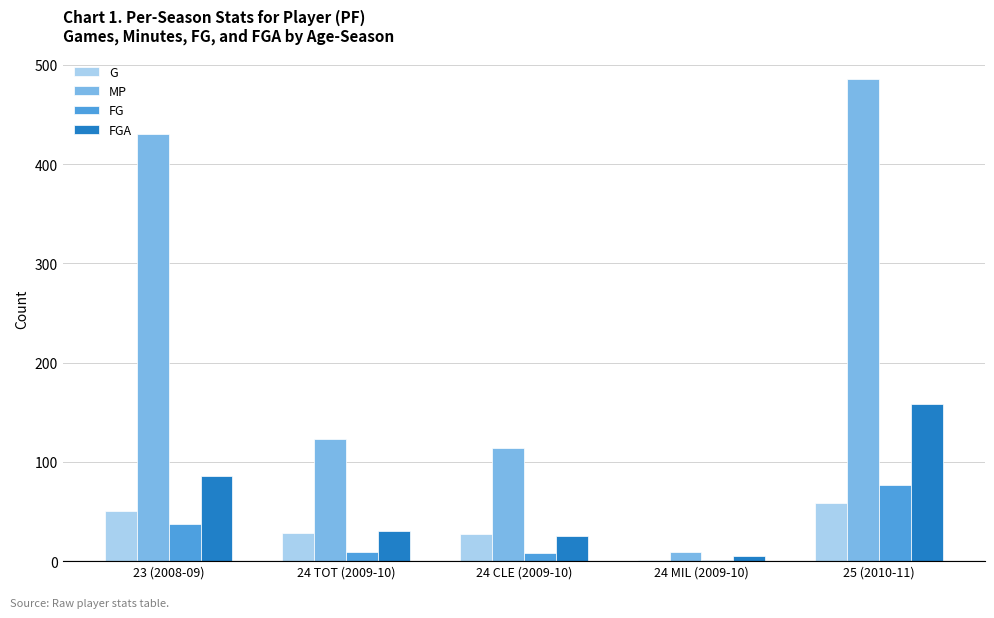

Count the number of data series in this chart.

4